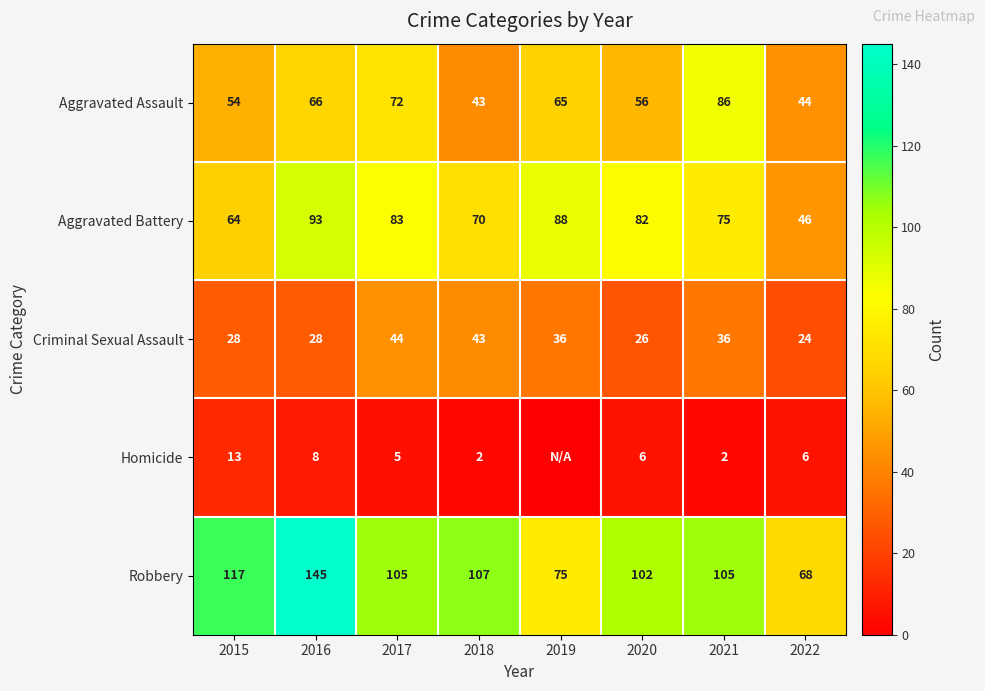

What is the spread (max minus min) of values at 2020?

96